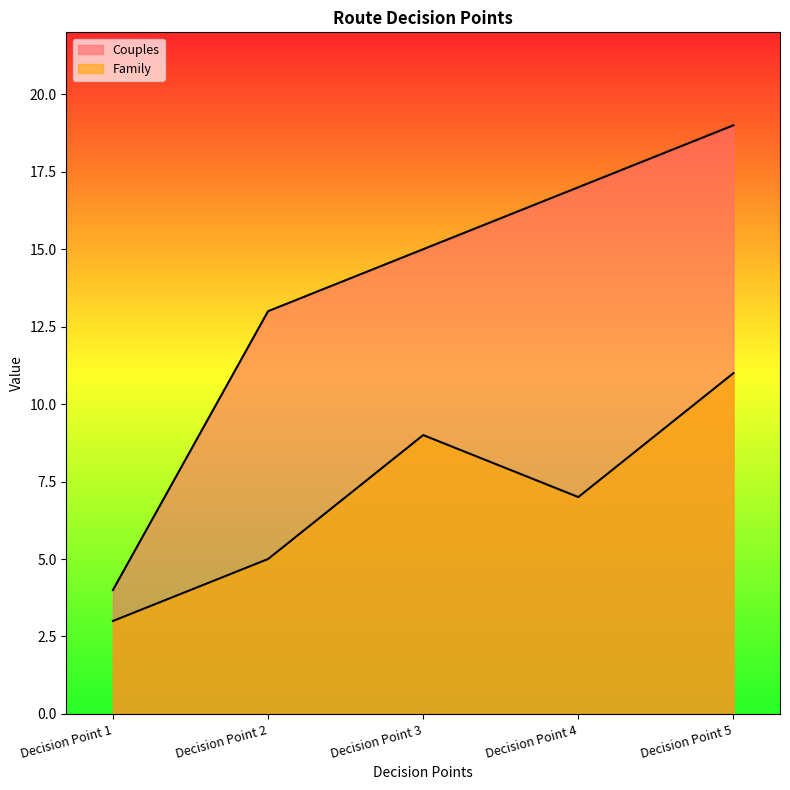

True or false: Couples has a value of 15 at Decision Point 3.

True